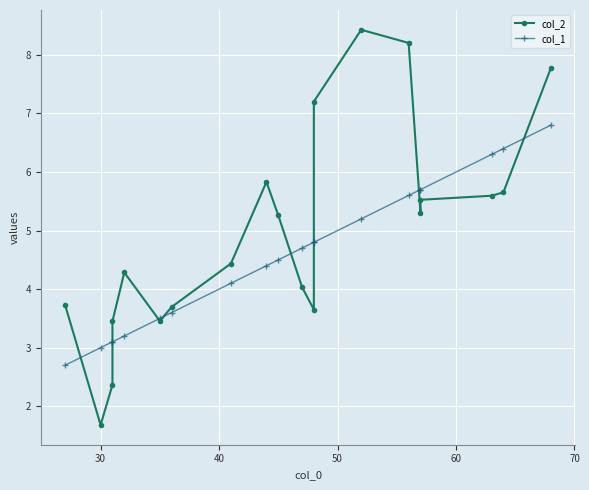

Is this an area chart (filled region under the line)?

No